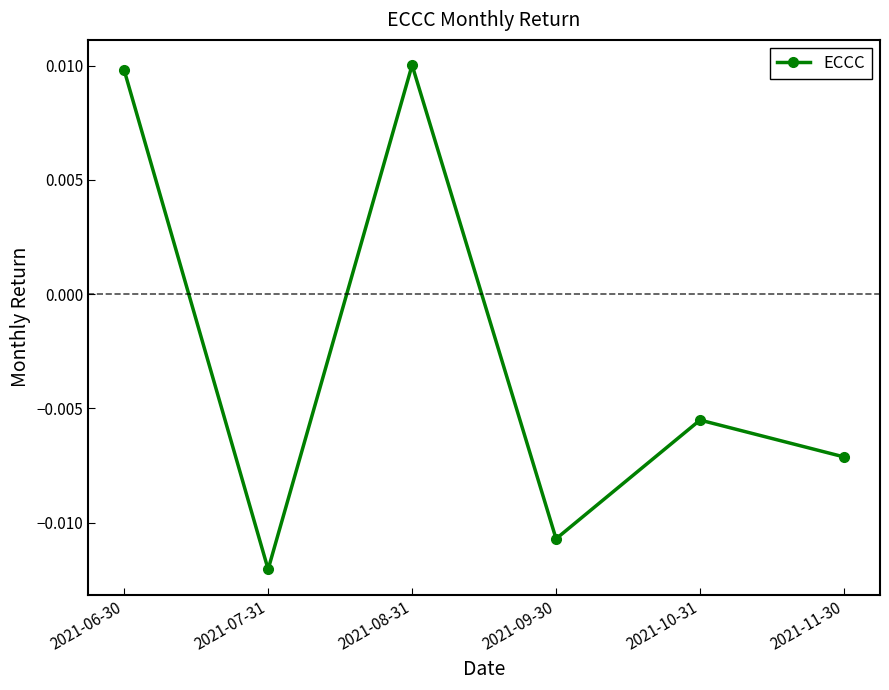

Rank the categories by value from highest to lowest.

2021-08-31, 2021-06-30, 2021-10-31, 2021-11-30, 2021-09-30, 2021-07-31